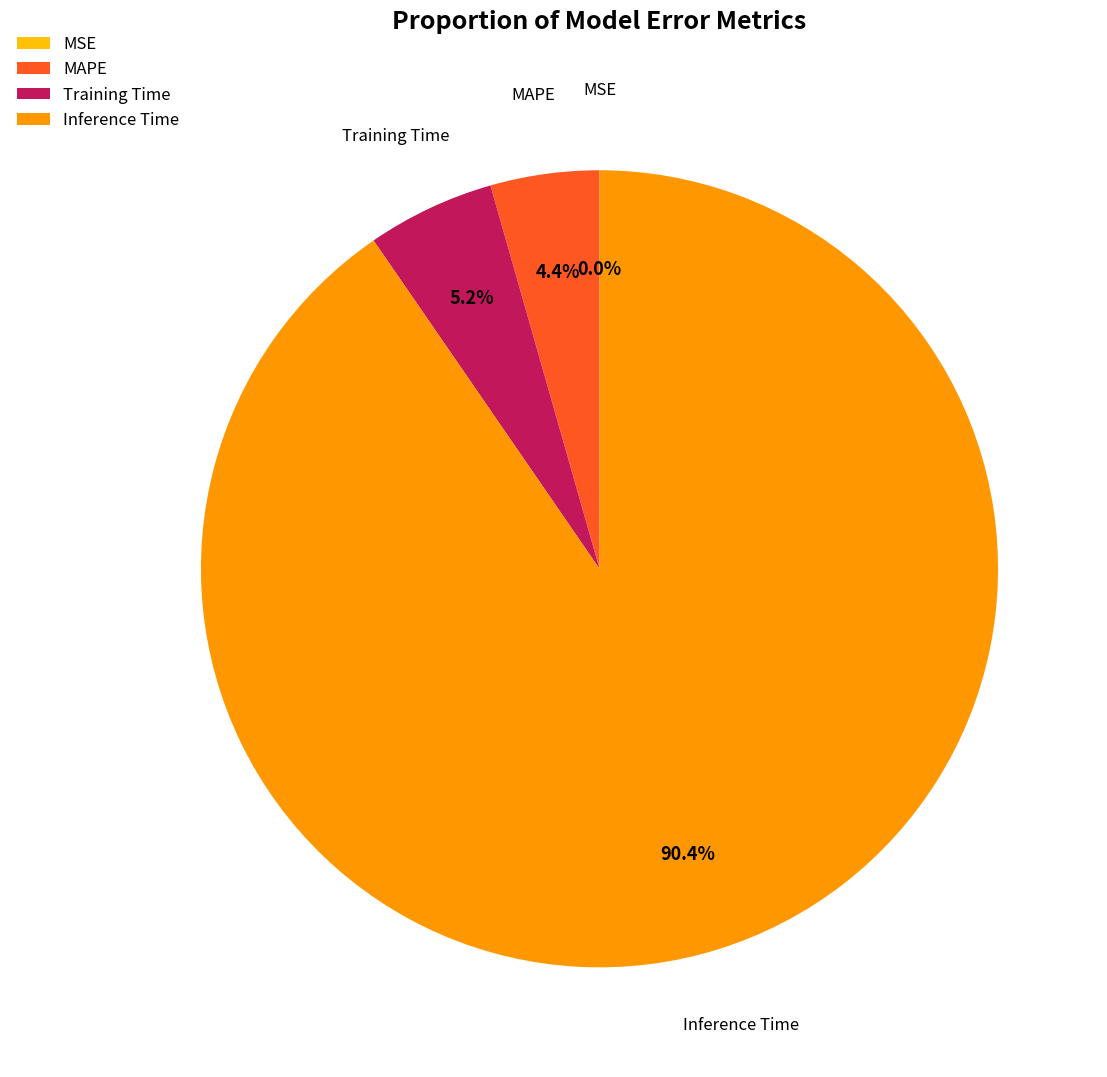

Which category accounts for the majority?

Inference Time